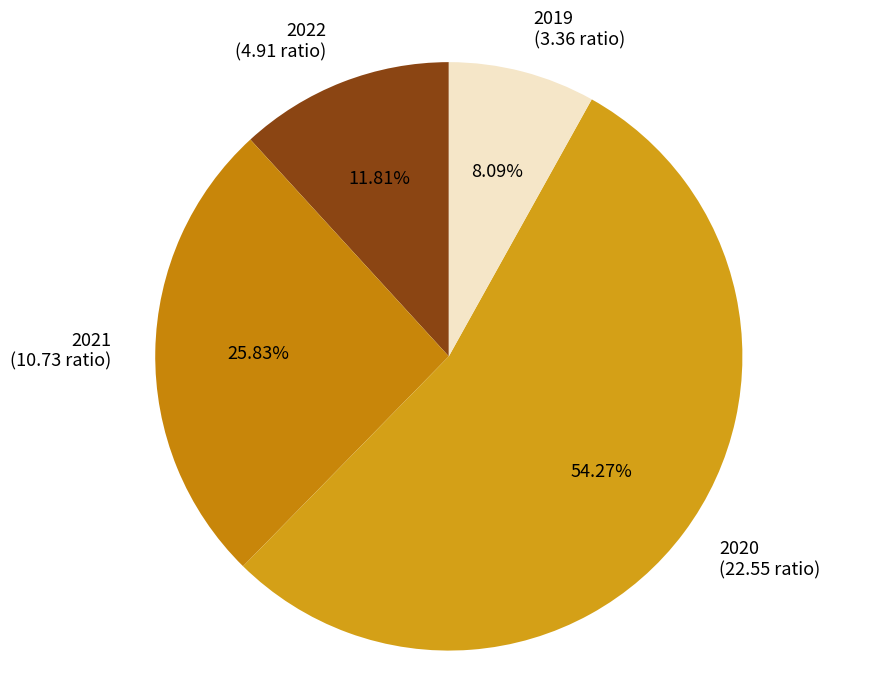

Rank the categories by value from lowest to highest.

2019, 2022, 2021, 2020